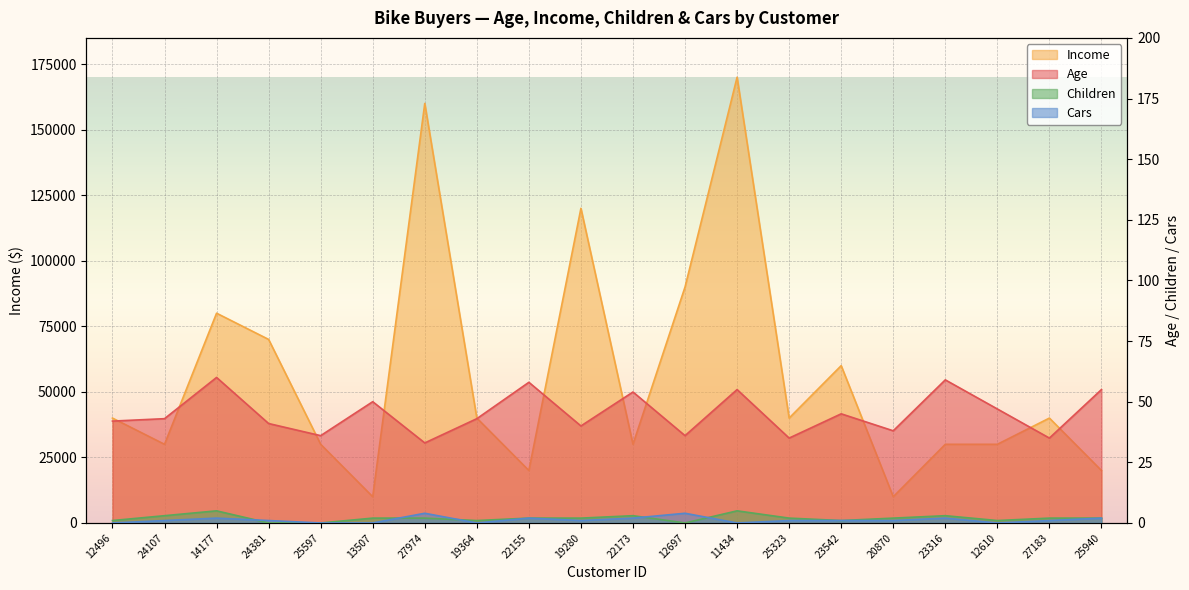

What is the label of the 10th point from the left?

19280